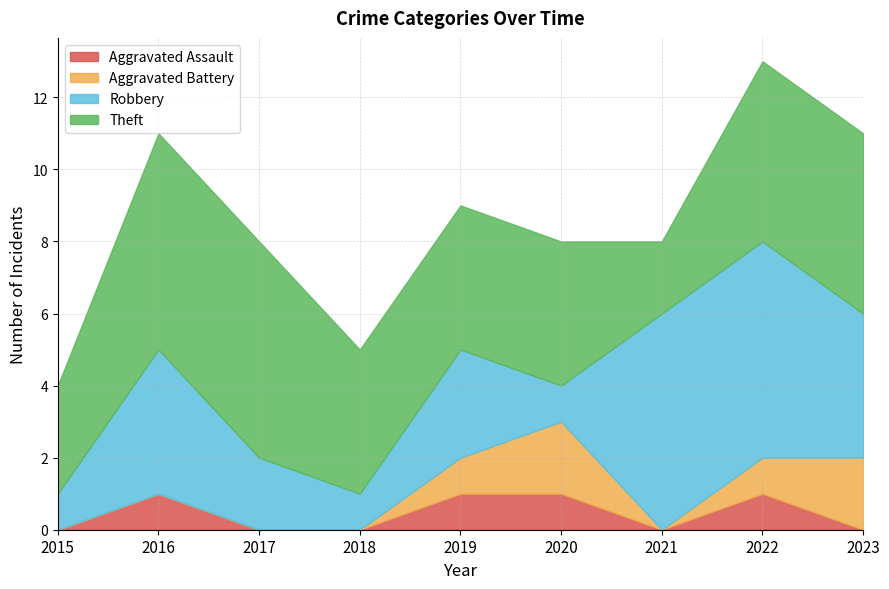

List the labels in order of Aggravated Battery value, smallest first.

2015, 2016, 2017, 2018, 2021, 2019, 2022, 2020, 2023